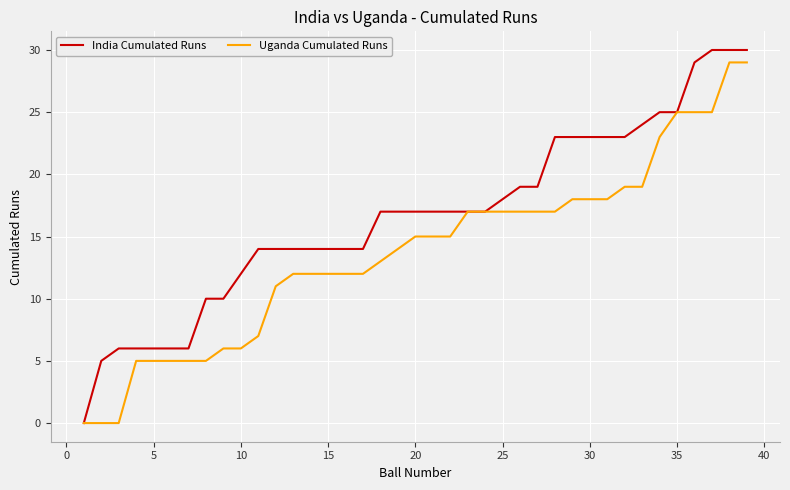

Which series has the largest total across all categories?

India Cumulated Runs